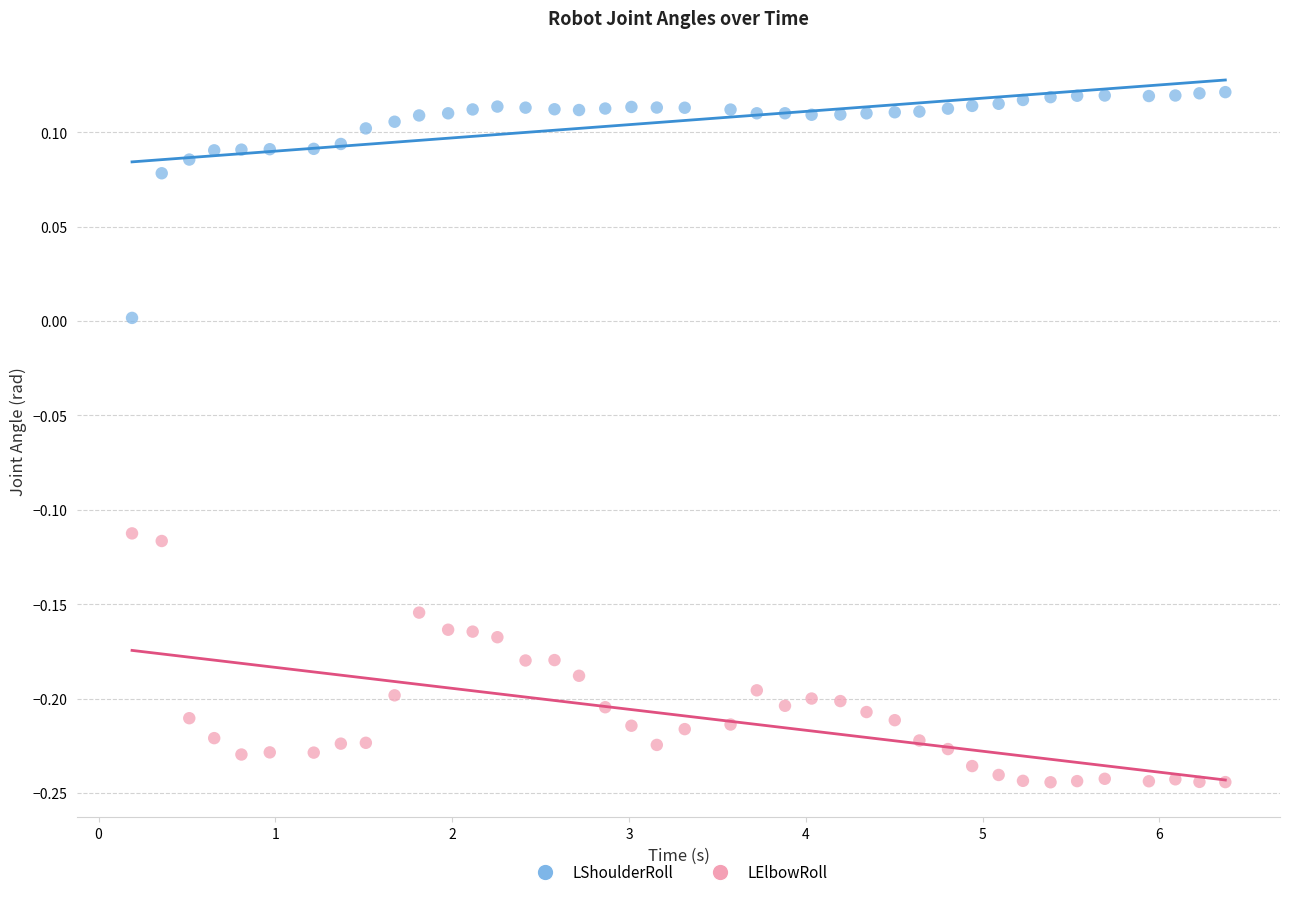

What is the X range (max minus min) for the scatter plot?

6.2